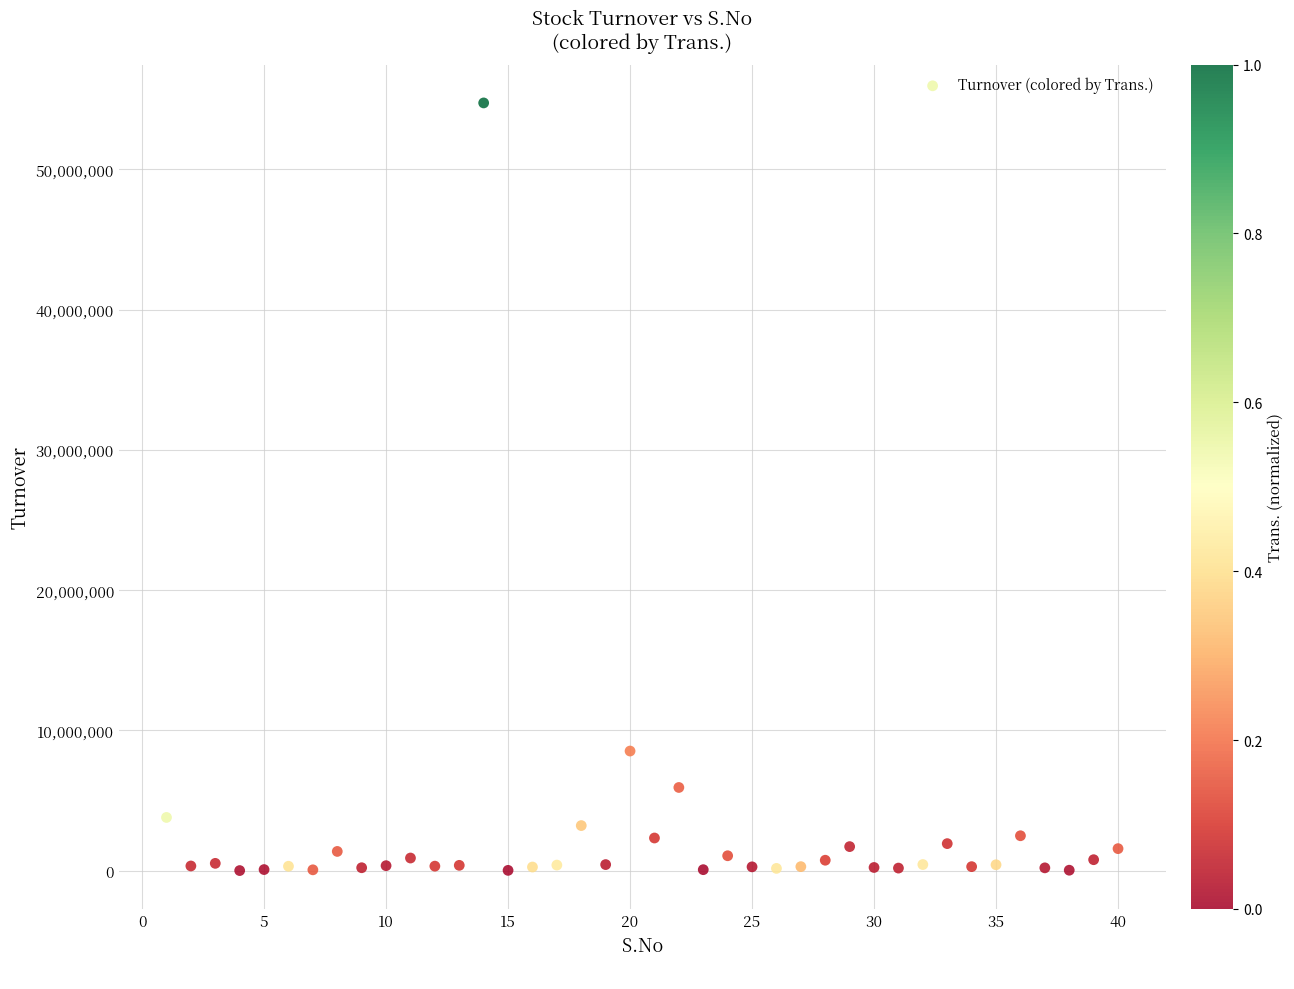

What is the range of Y values (max minus min)?

54734366